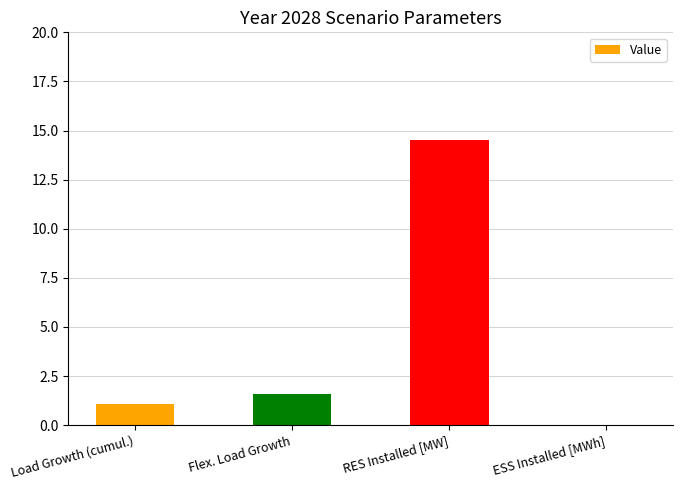

What is the sum of the values at RES Installed [MW] and Flex. Load Growth?

16.1